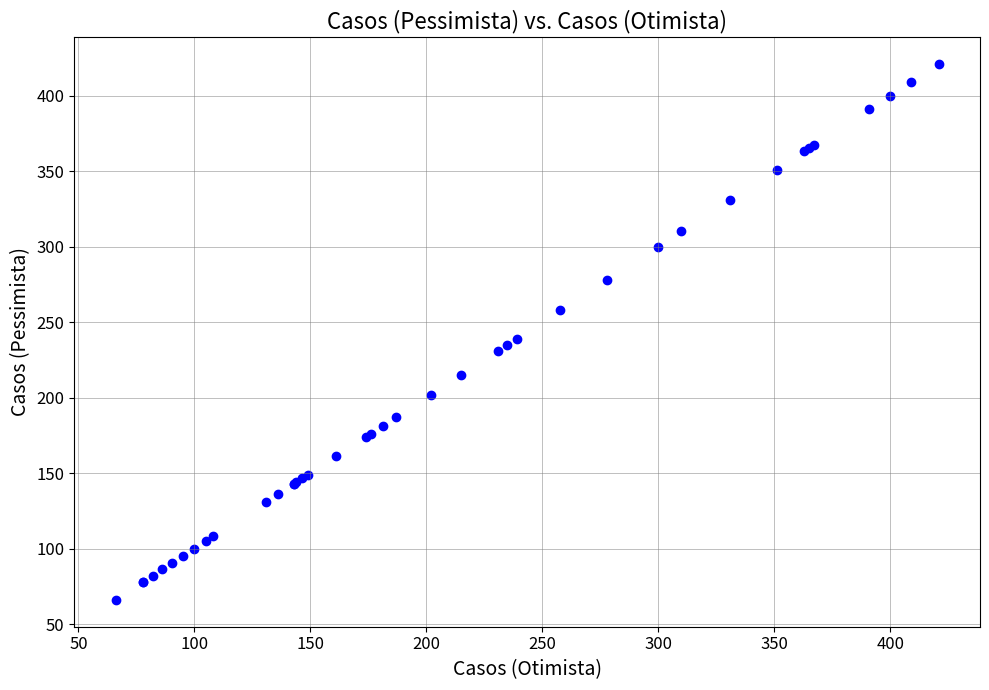

What Y value in the scatter plot is closest to 243?

239.0